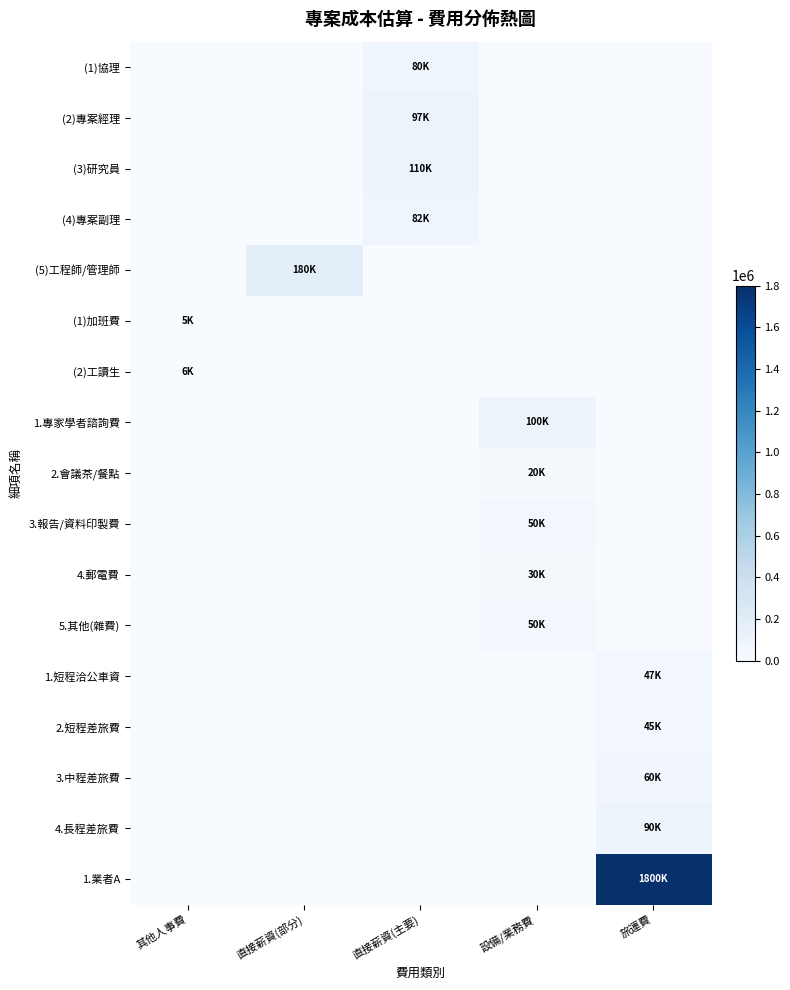

What is the total value across all series at 旅運費?

2042500